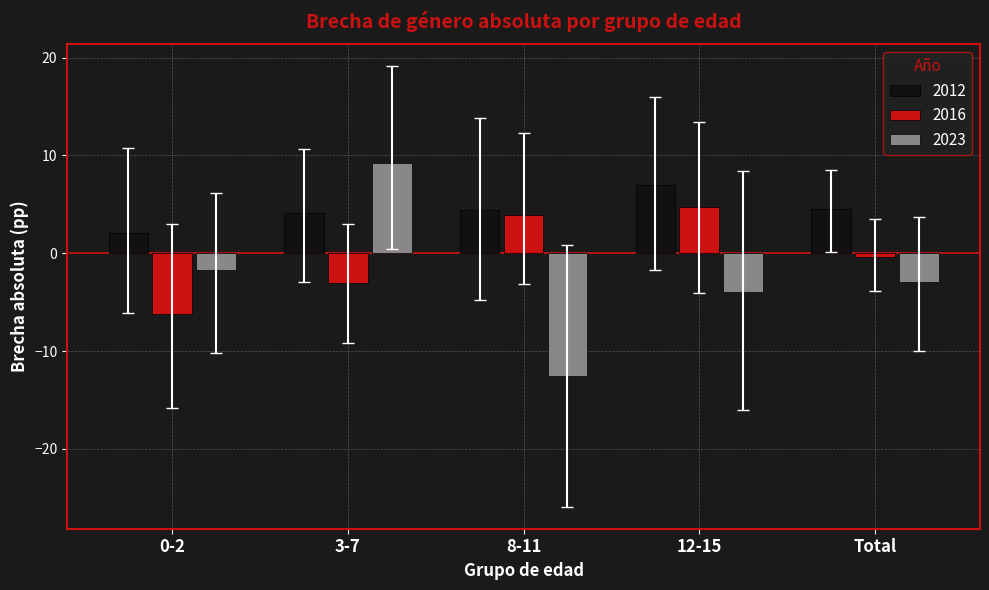

The value of 2012 at Total is 4.5. True or false?

True